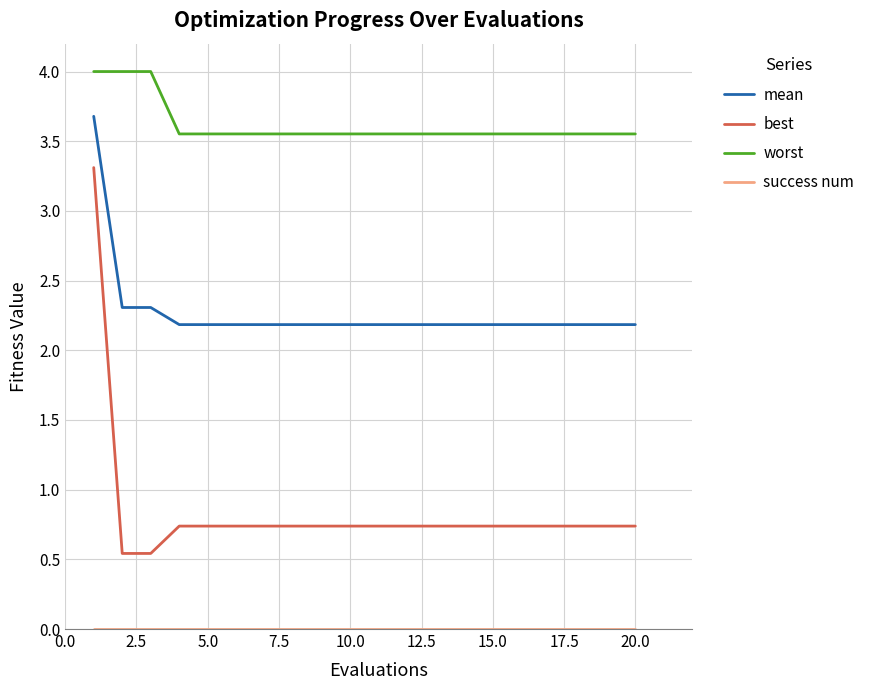

Which series has the widest spread of values?

best